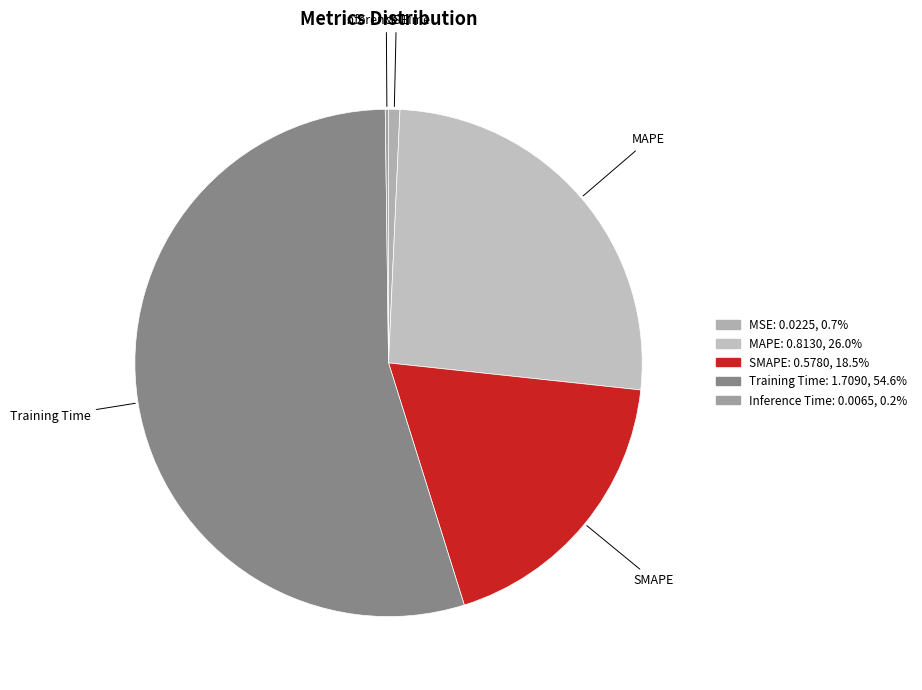

Which slice represents more than half of the pie?

Training Time